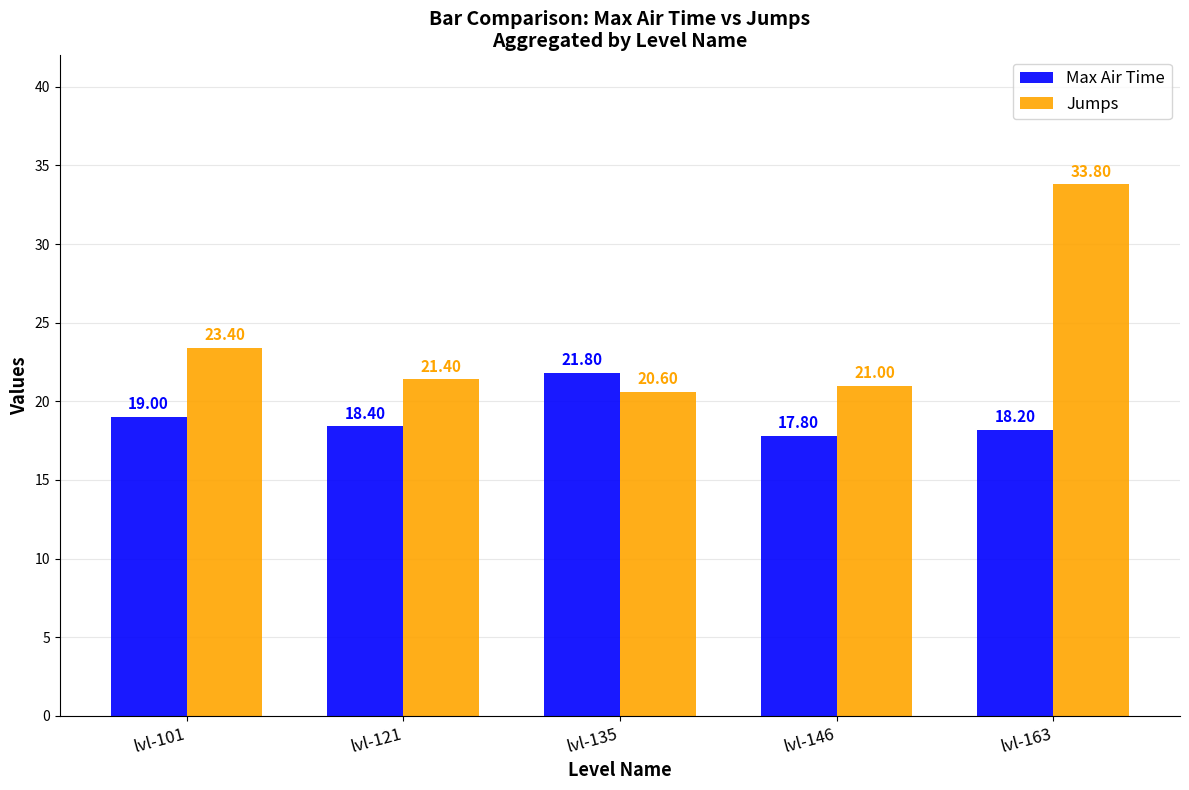

At which label does Max Air Time reach its peak?

lvl-135